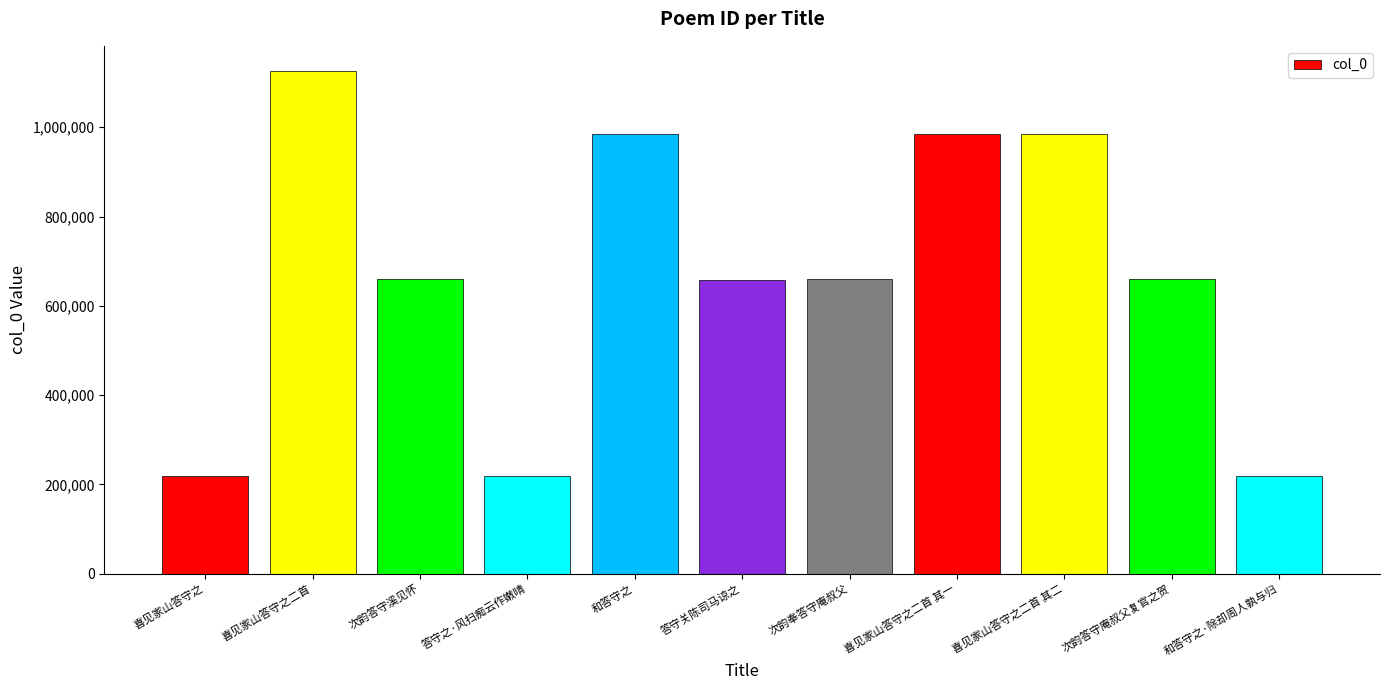

What is the label of the 8th bar from the left?

喜见家山答守之二首 其一